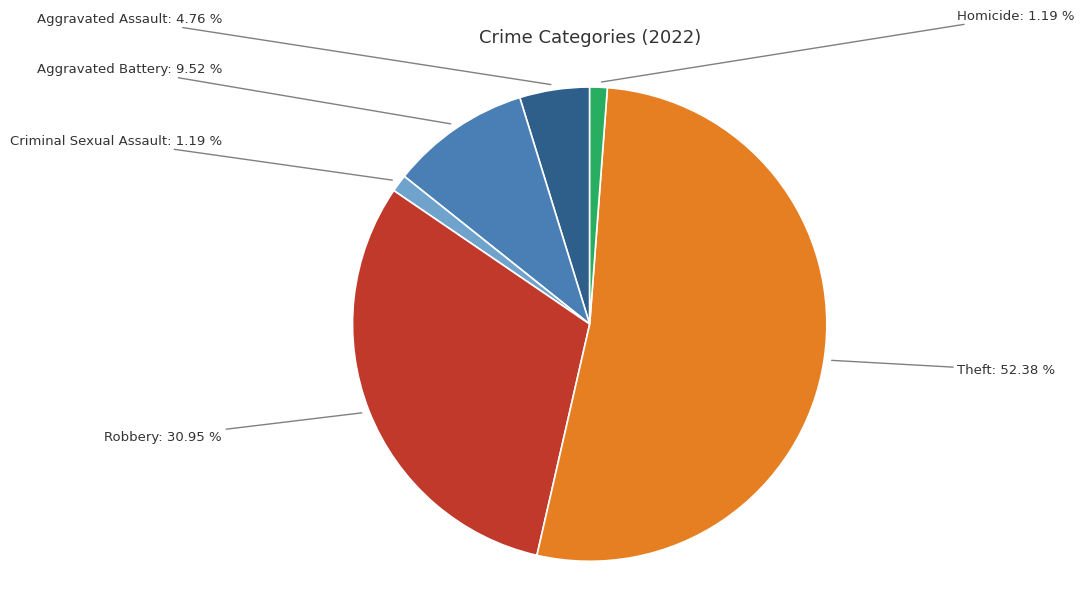

To the nearest percent, what is the difference between the largest and smallest slice percentages?

51%